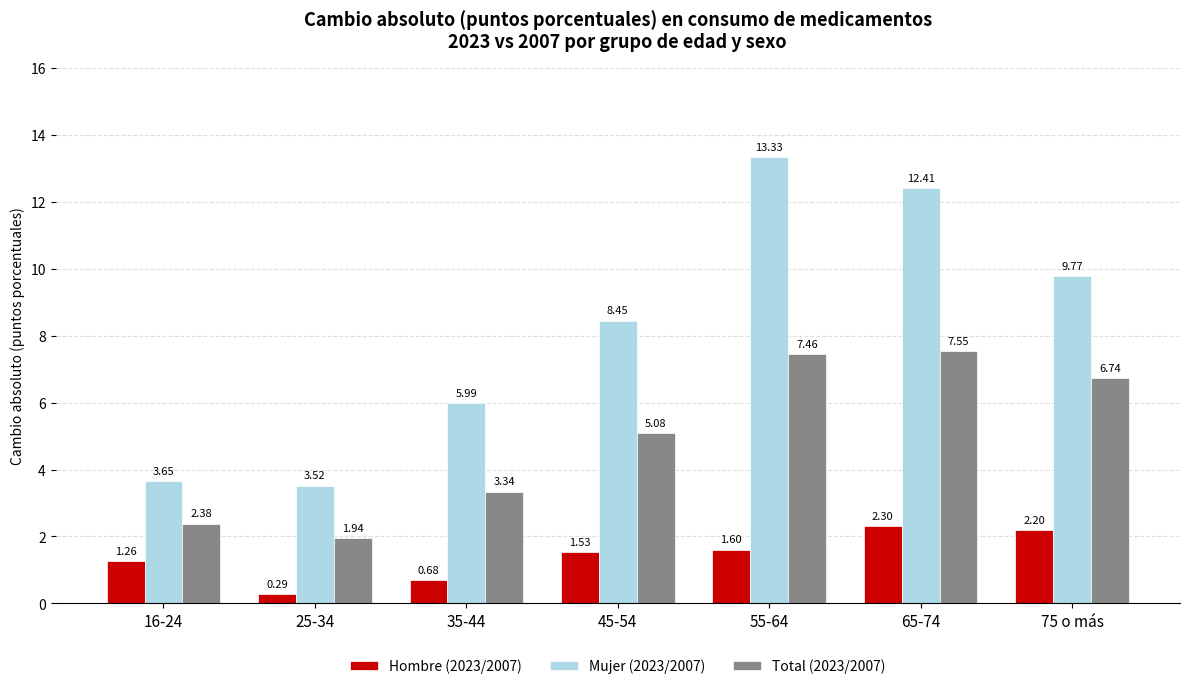

What is the difference between the Mujer (2023/2007) values at 75 o más and 35-44?

3.8